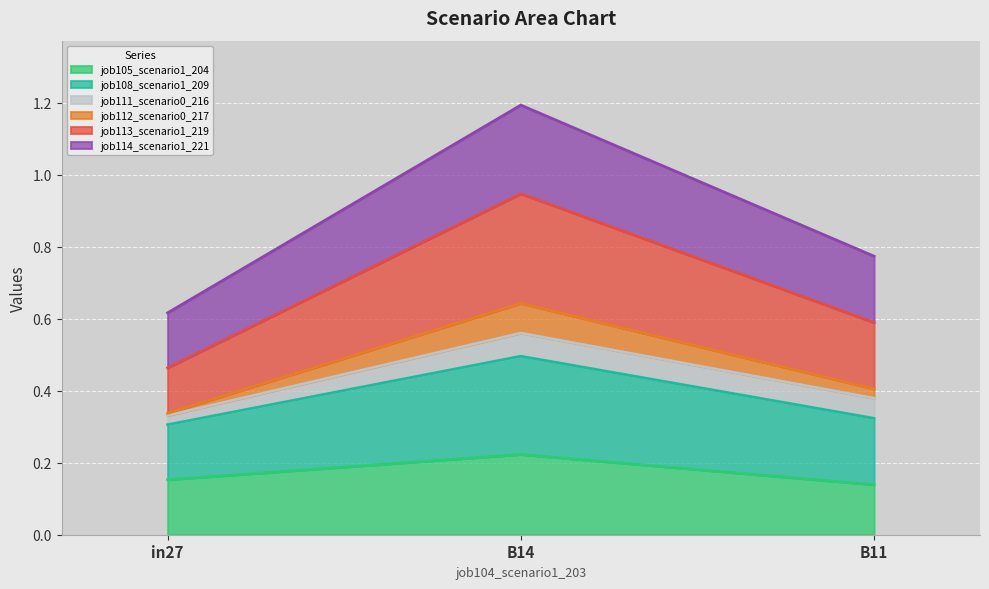

At which category is the sum across all series the highest?

B14